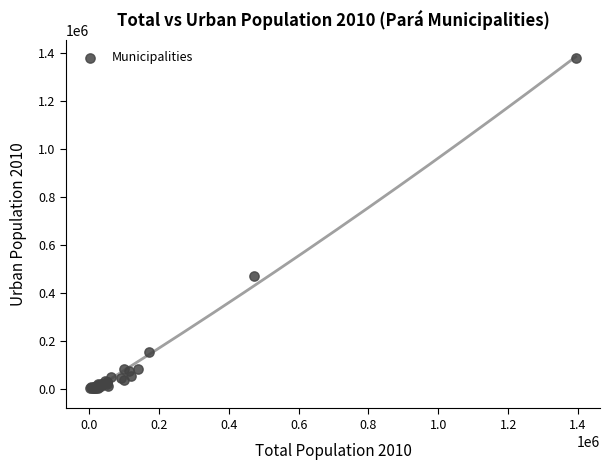

What Y value in the scatter plot is closest to 691378?

470819